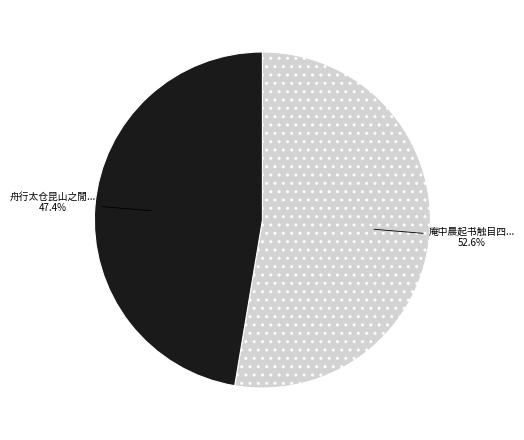

Is there a majority slice in this chart?

Yes